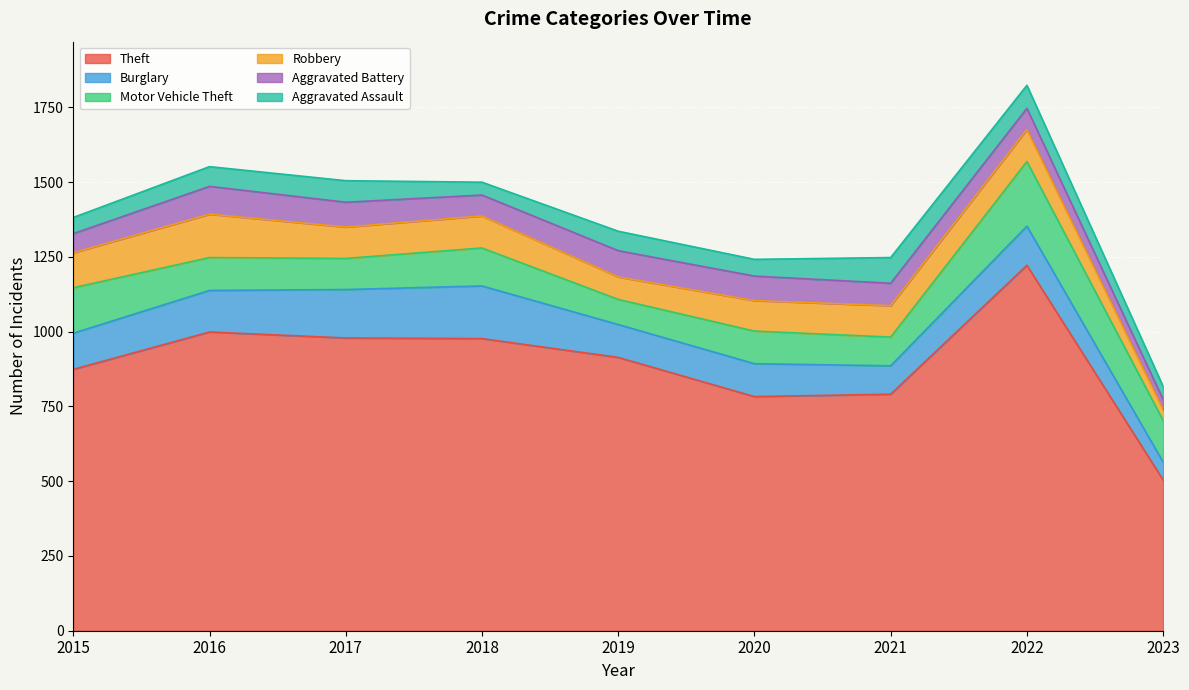

Read the Robbery value at 2022.

107